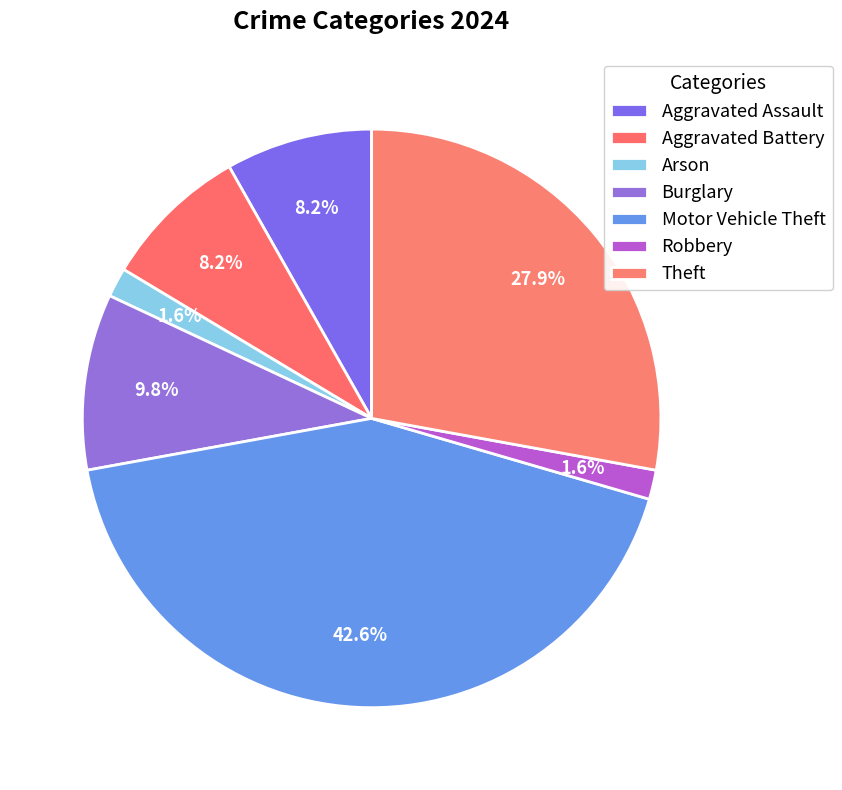

What percentage is the Arson slice, to the nearest percent?

2%